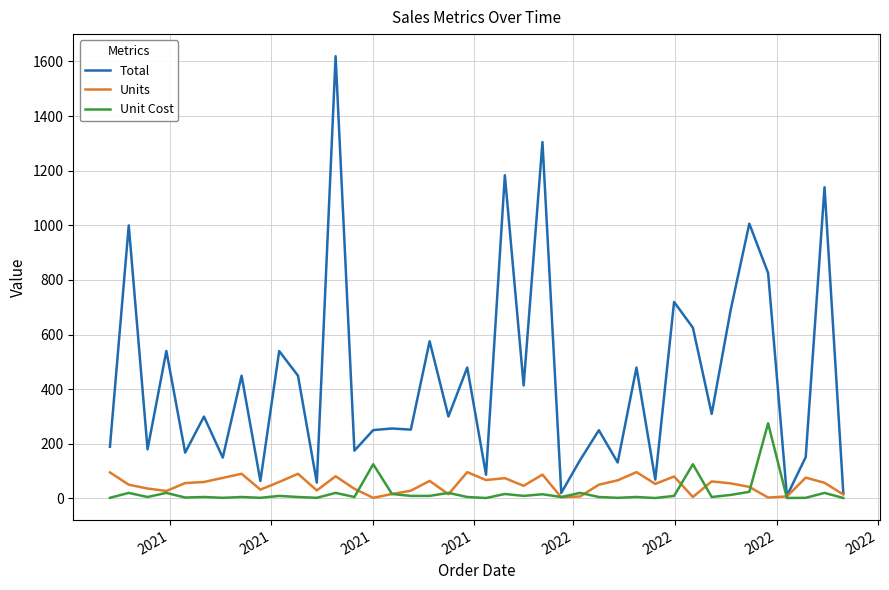

At how many categories does at least one series exceed 1535?

1